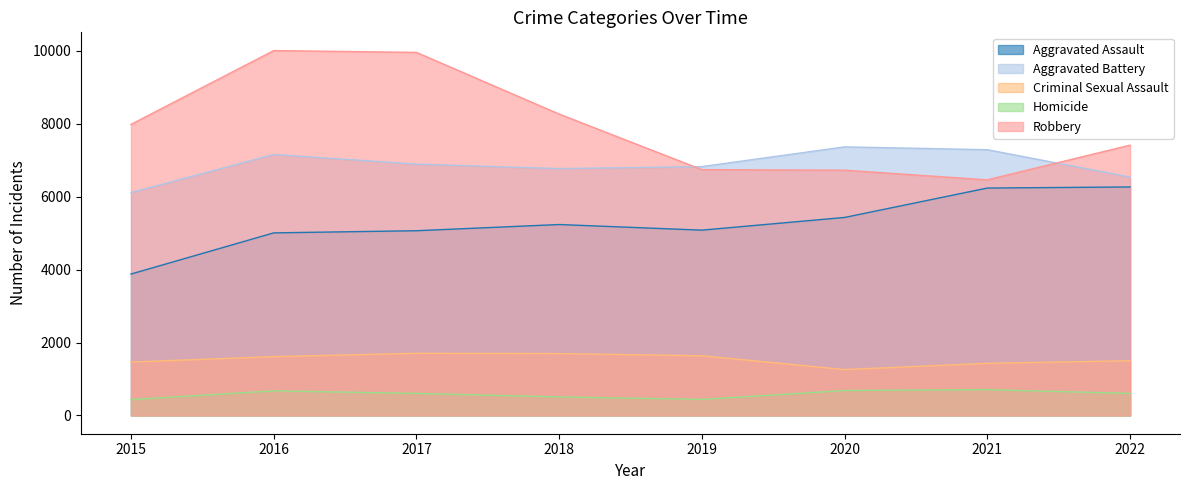

Which category has the lowest value in the Aggravated Battery series?

2015